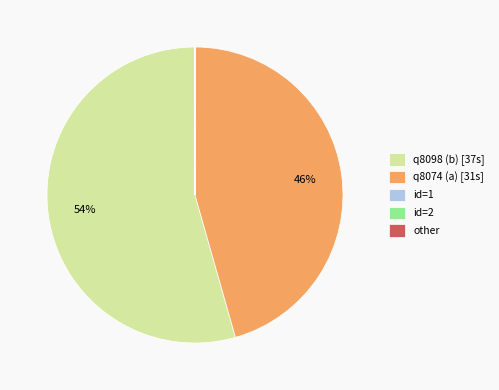

Which category has the biggest portion of the pie?

q8098 (b) [37s]